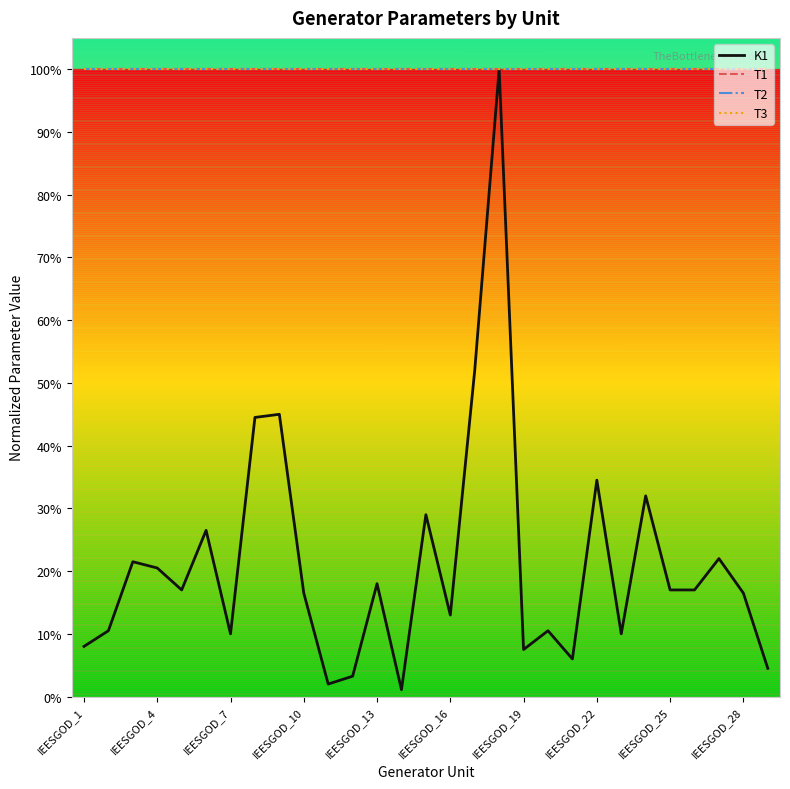

Does the chart have visible grid lines?

No